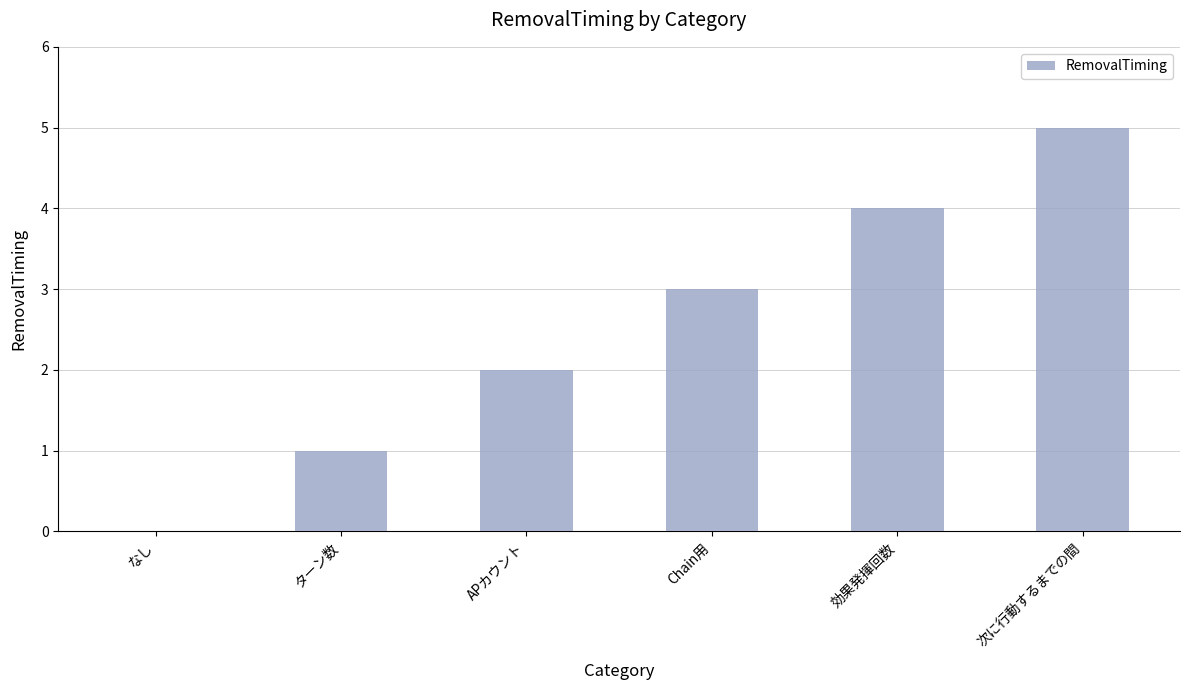

How many values are above zero?

5